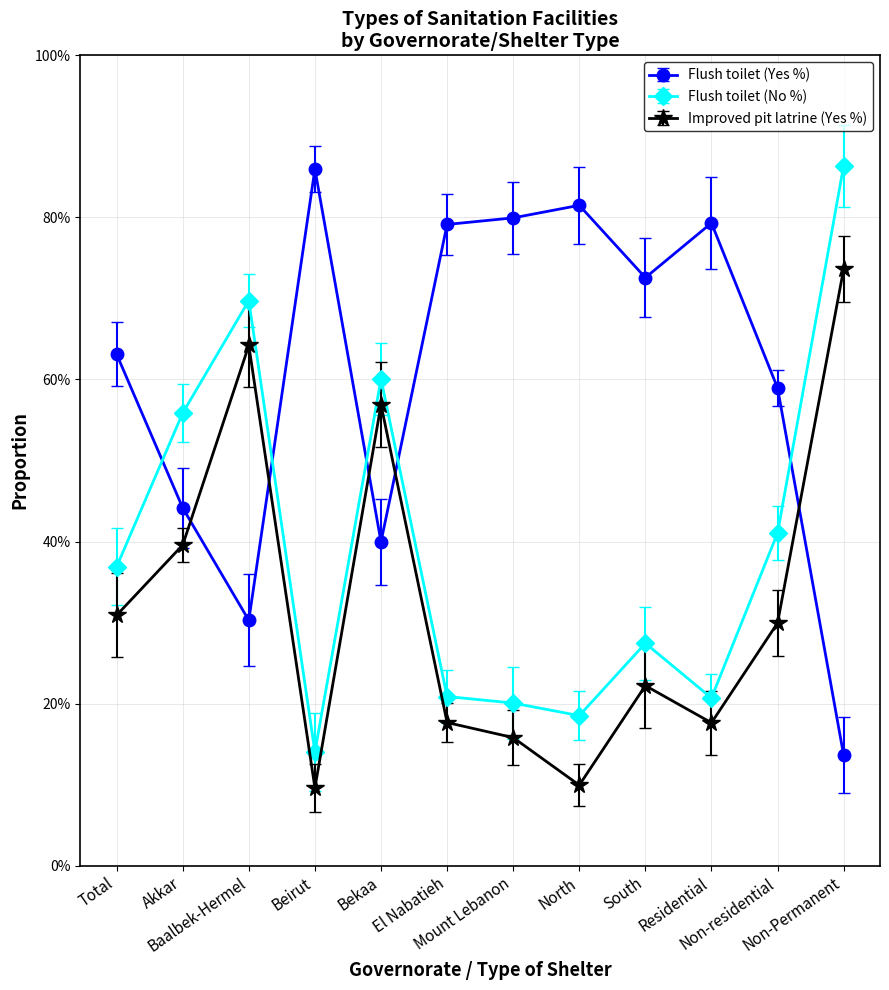

What is the sum of all Flush toilet (Yes %) values?

7.3